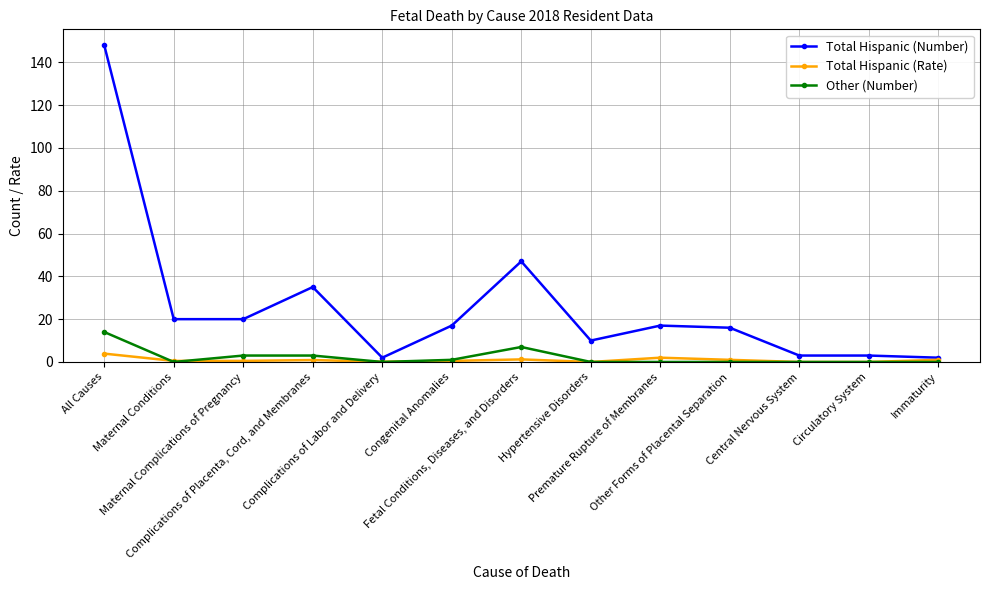

Is the value of Total Hispanic (Number) at All Causes greater than the value of Total Hispanic (Rate) at Maternal Conditions?

Yes